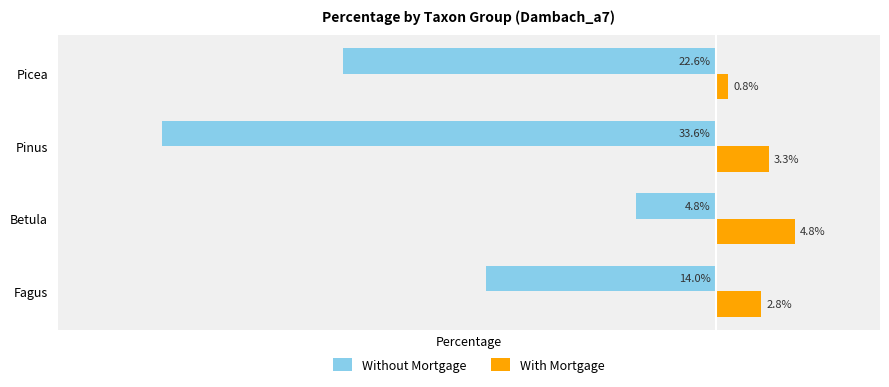

What are all the series names shown in the legend?

Without Mortgage, With Mortgage